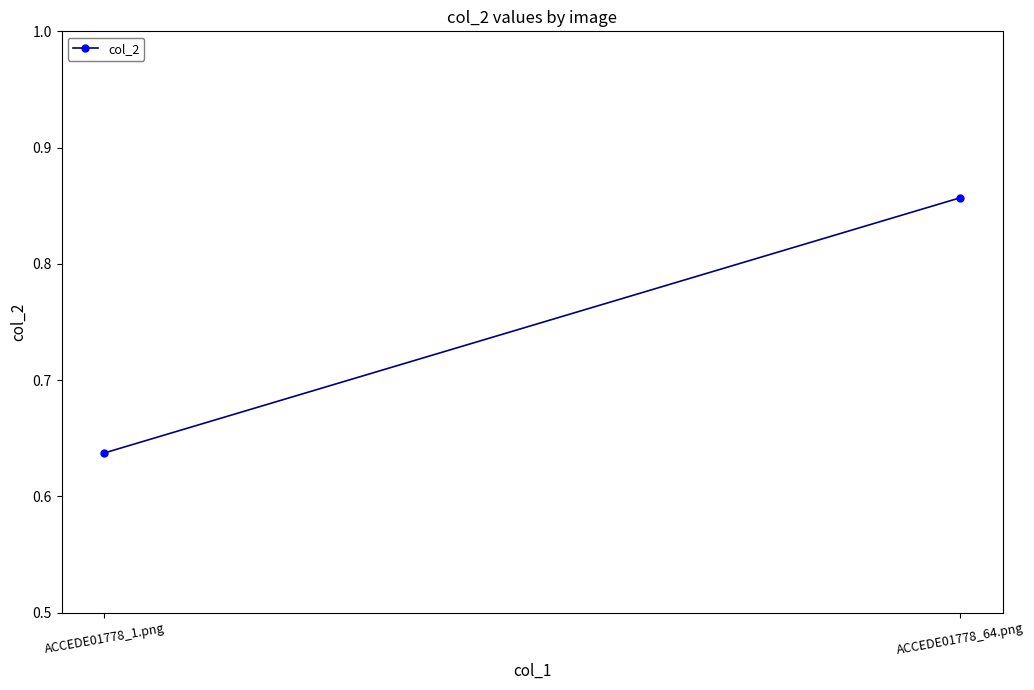

What is the average value?

0.7